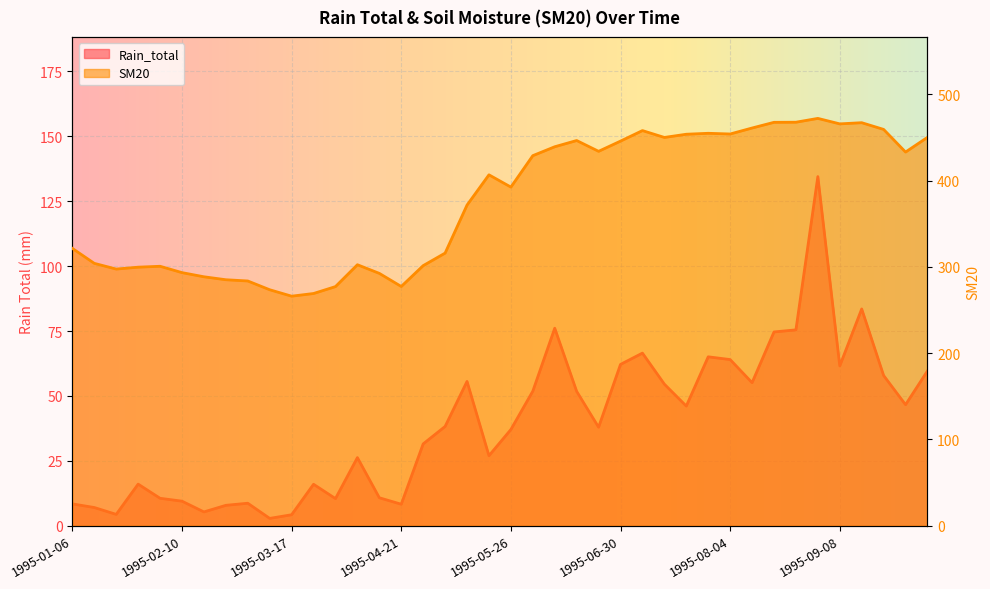

At how many categories does at least one series exceed 53?

40